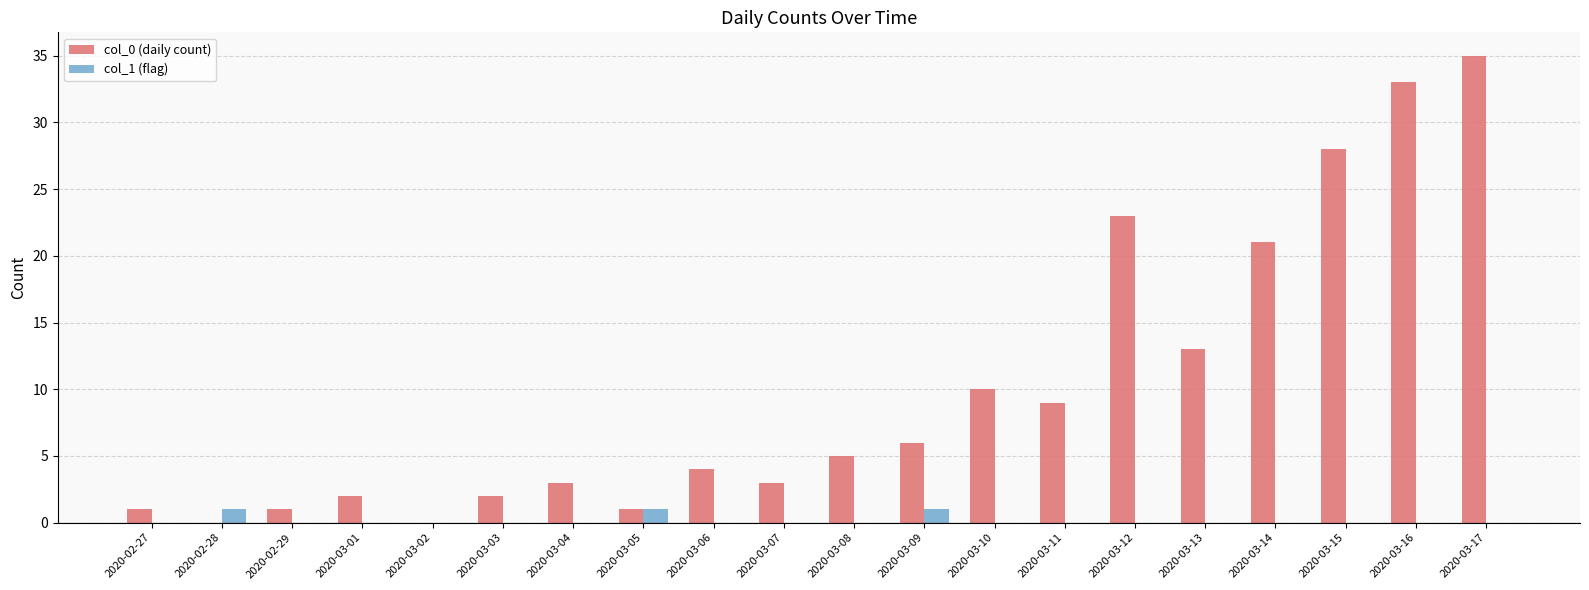

Count the number of data series in this chart.

2